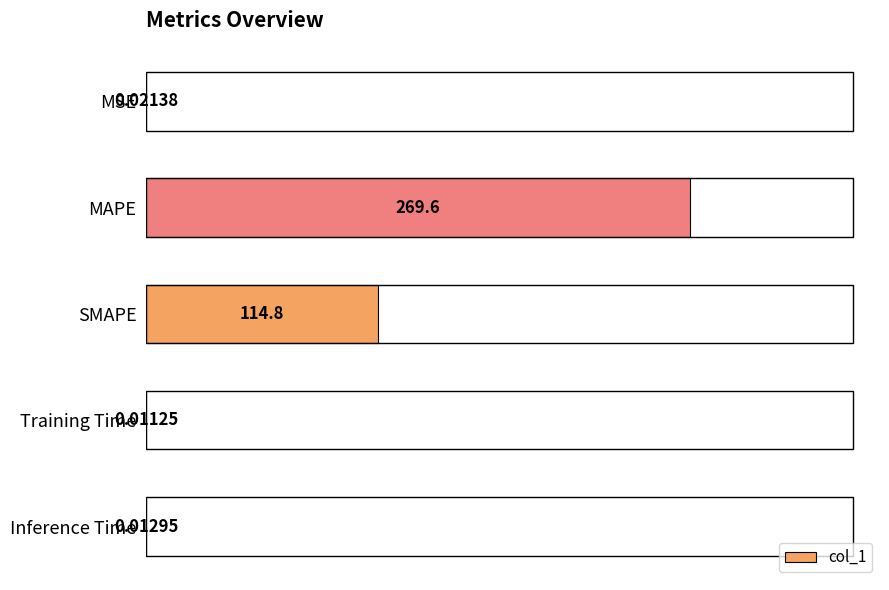

Between SMAPE and MAPE, which is larger?

MAPE